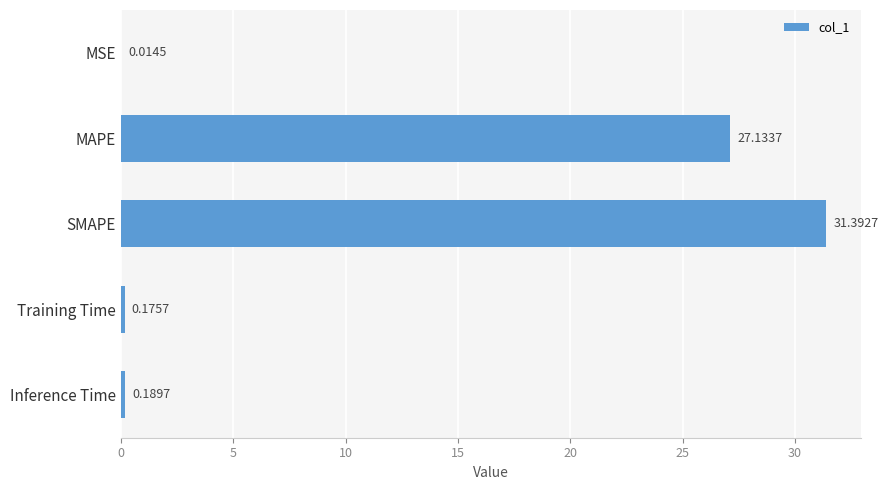

Where is the data nearest to the value 15?

MAPE